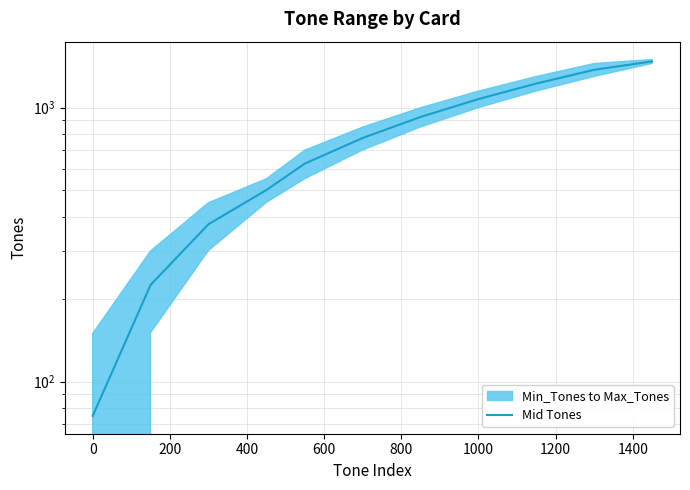

Does the chart display data point markers on the line(s)?

No